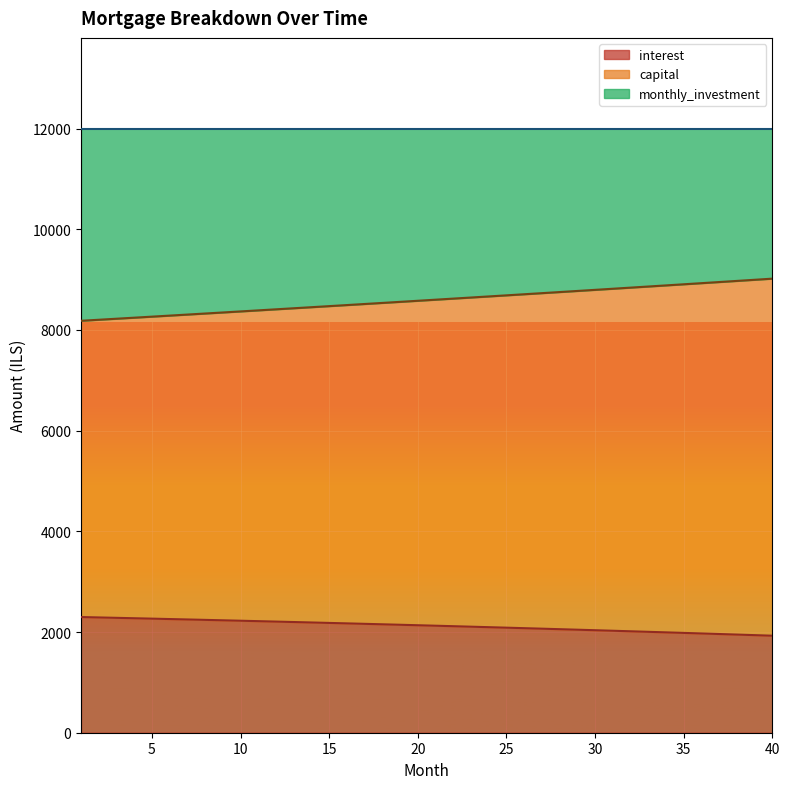

Count the number of categories in the chart.

40